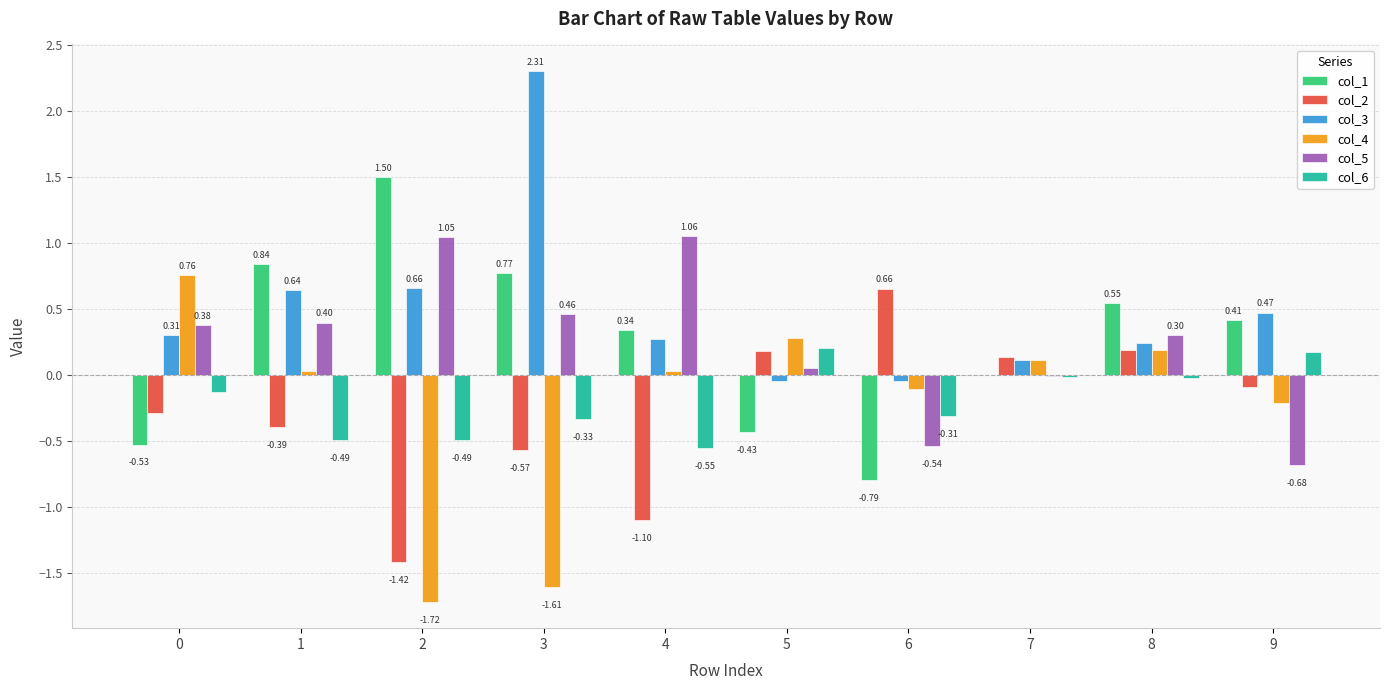

Count the number of categories in the chart.

10